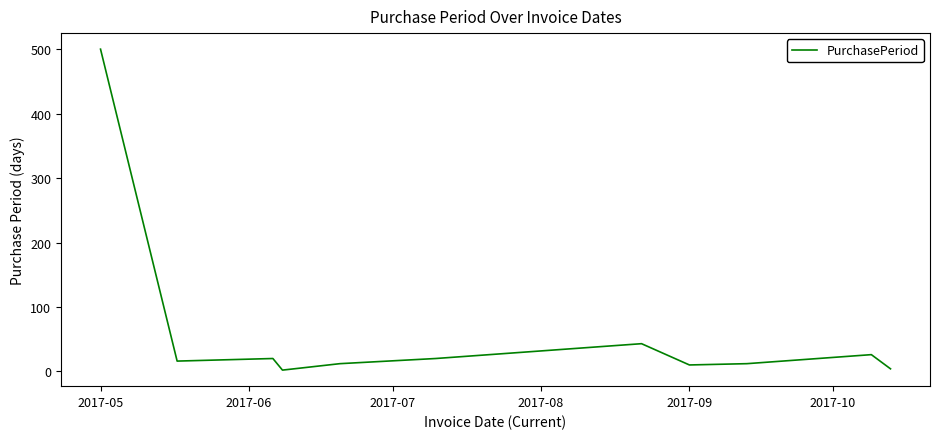

Is this an area chart (filled region under the line)?

No